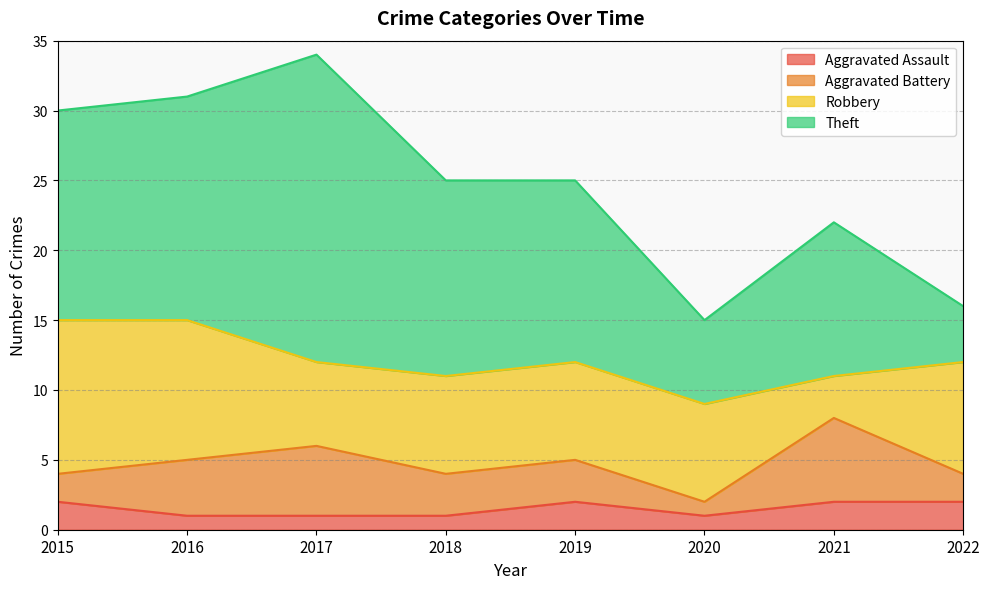

Which category has the highest value across all series?

2017